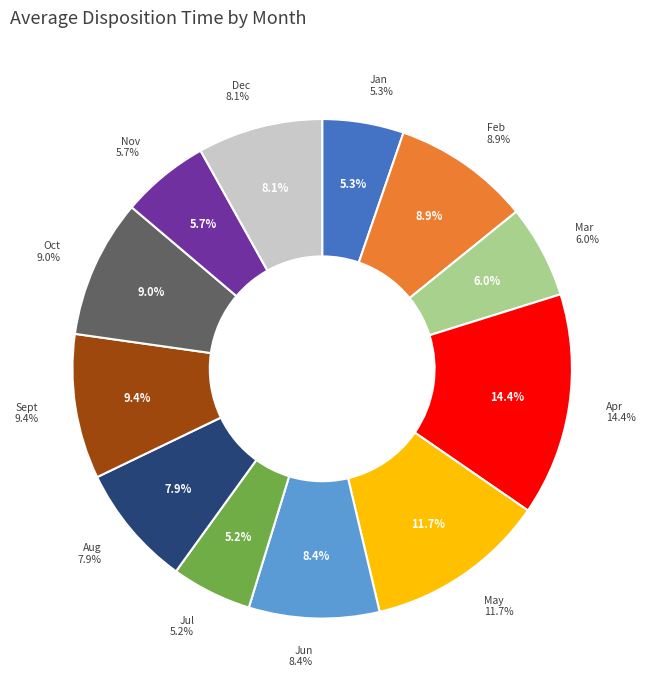

Which slice is the smallest?

Jul